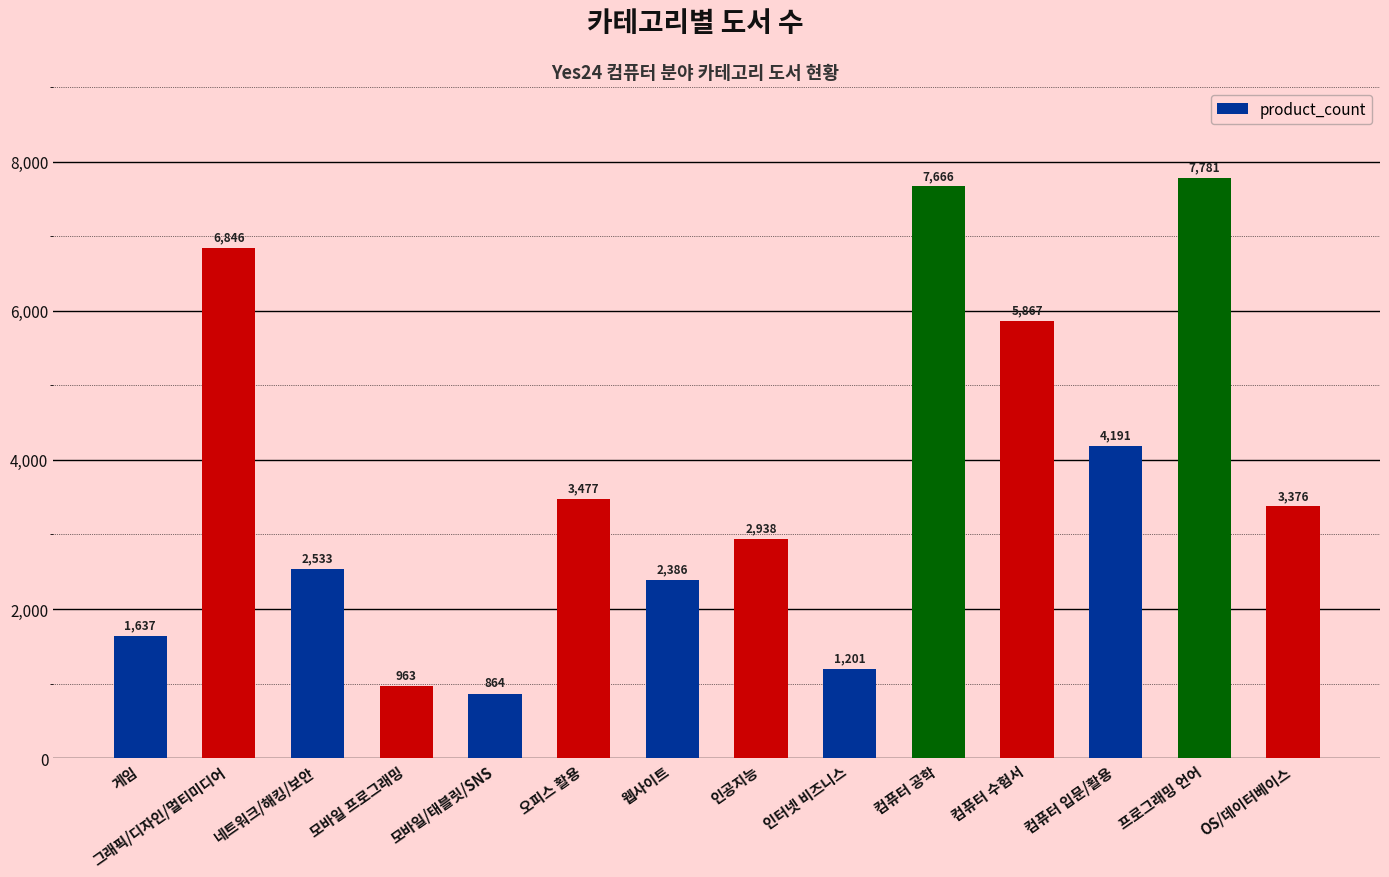

Is it true that the value at 인공지능 is 2938?

True